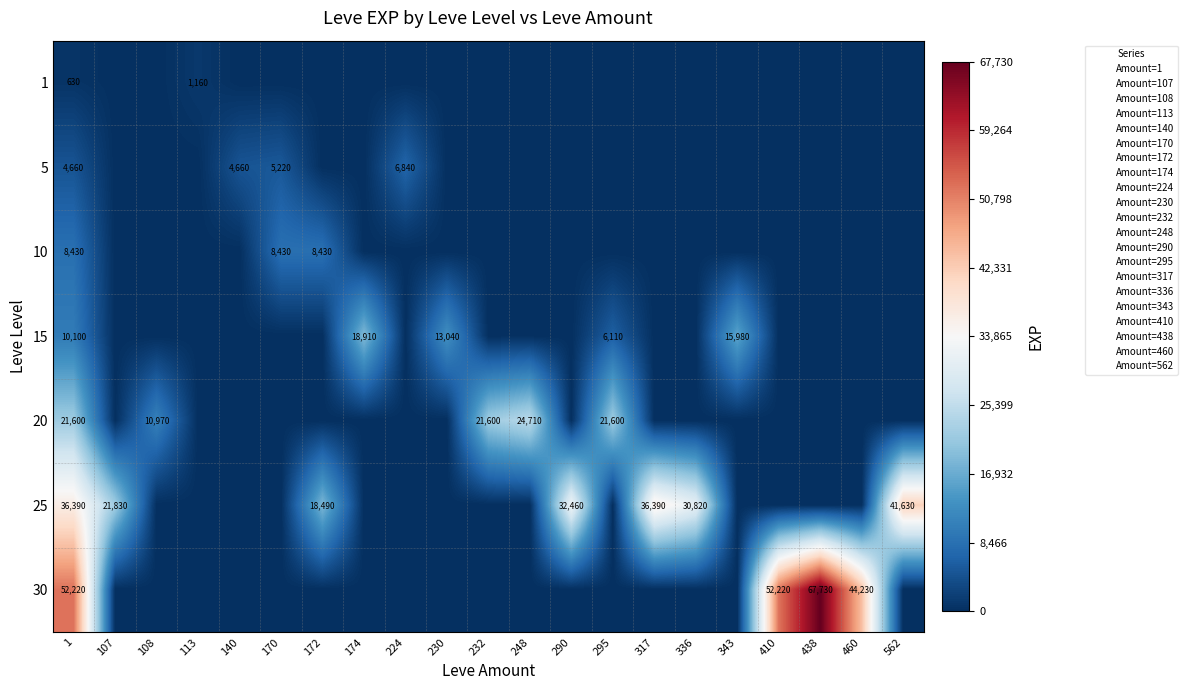

What is the maximum value for 290?

32460